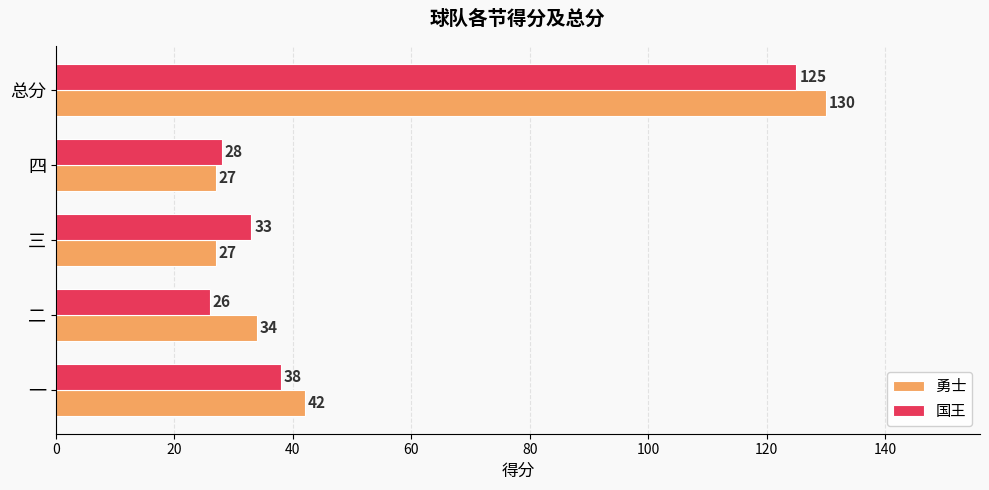

What is the difference between the 勇士 values at 总分 and 四?

103